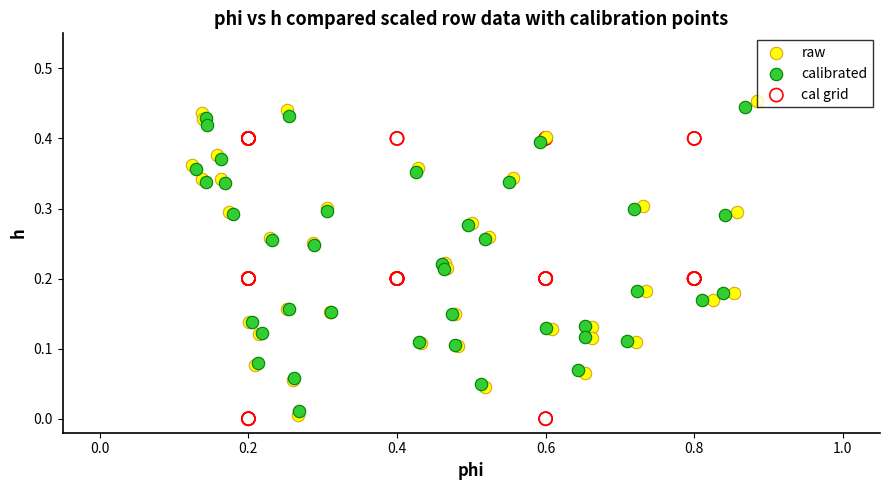

Which series has the largest Y range (max minus min)?

raw